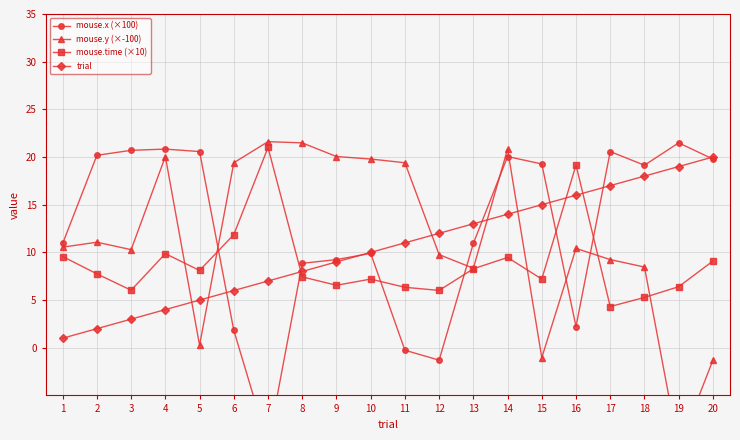

Between which two adjacent categories do trial and mouse.x (×100) first intersect?

5 and 6